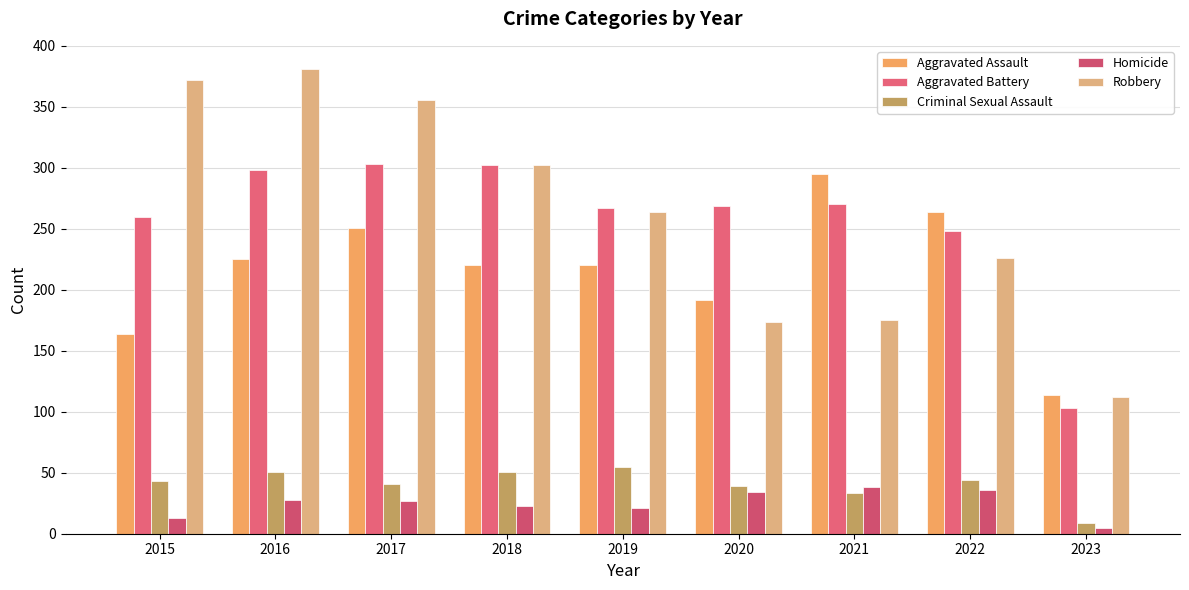

Is the value of Criminal Sexual Assault at 2015 greater than the value of Homicide at 2020?

Yes